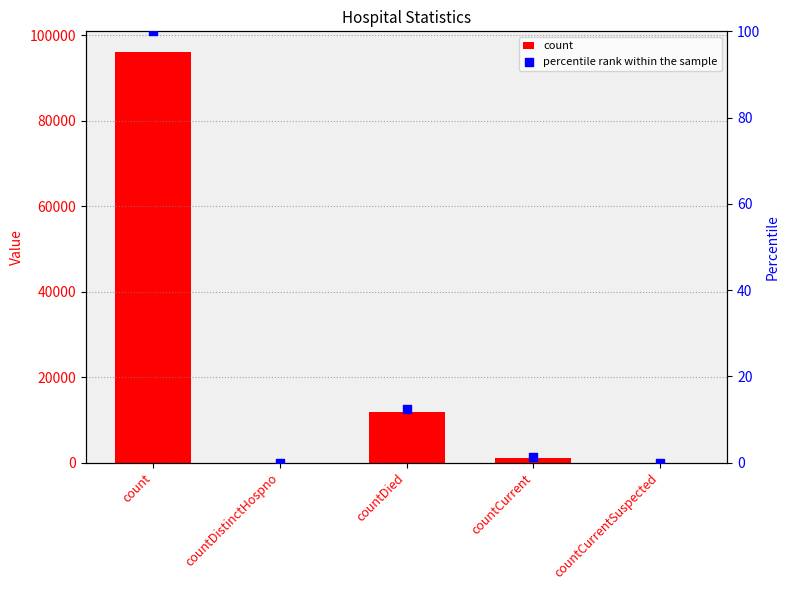

Which series reaches the maximum Y coordinate?

count